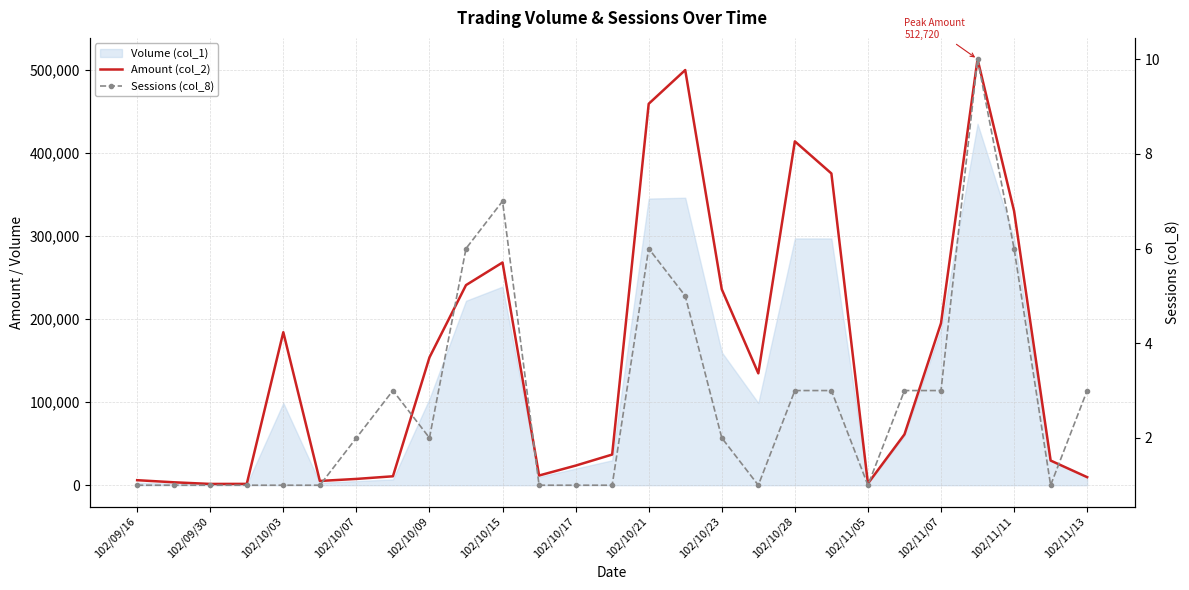

Between 102/10/15 and 102/11/13, which series saw the biggest shift?

Amount (col_2)